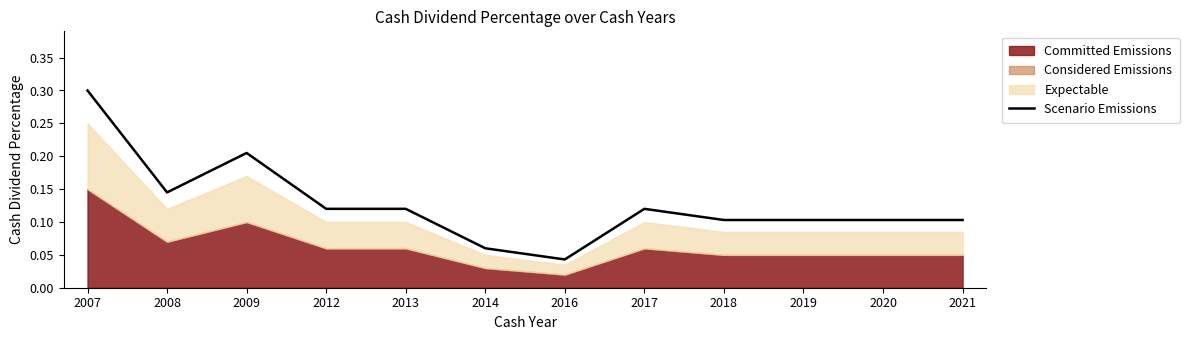

How many points are lower than both their immediate neighbors (excluding endpoints)?

2